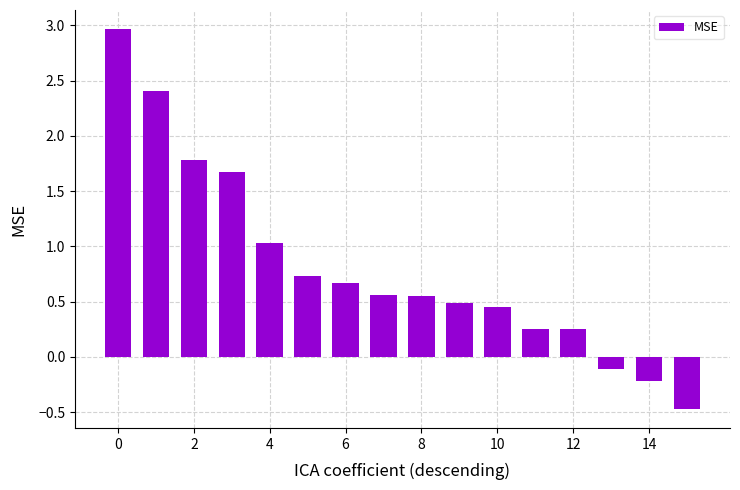

What is the value of the 4th bar from the left?

1.7